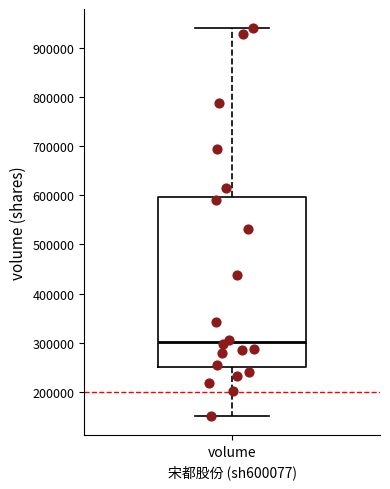

Where does the upper whisker of the box for volume end on the y-axis? The values are not printed on the chart, so give them approximately, as read against the axis.

940000